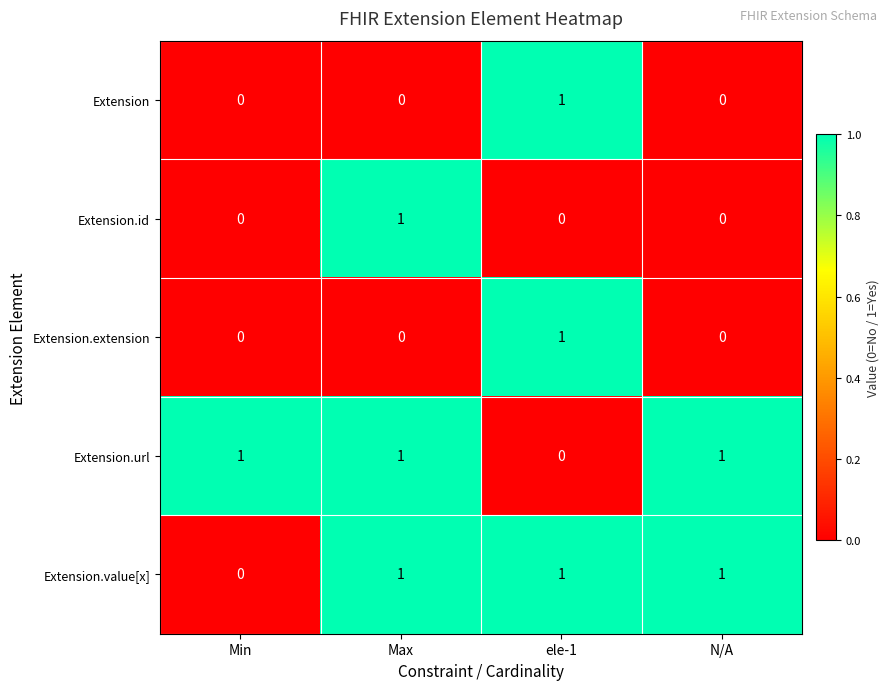

What is the sum of all Extension.url values?

3